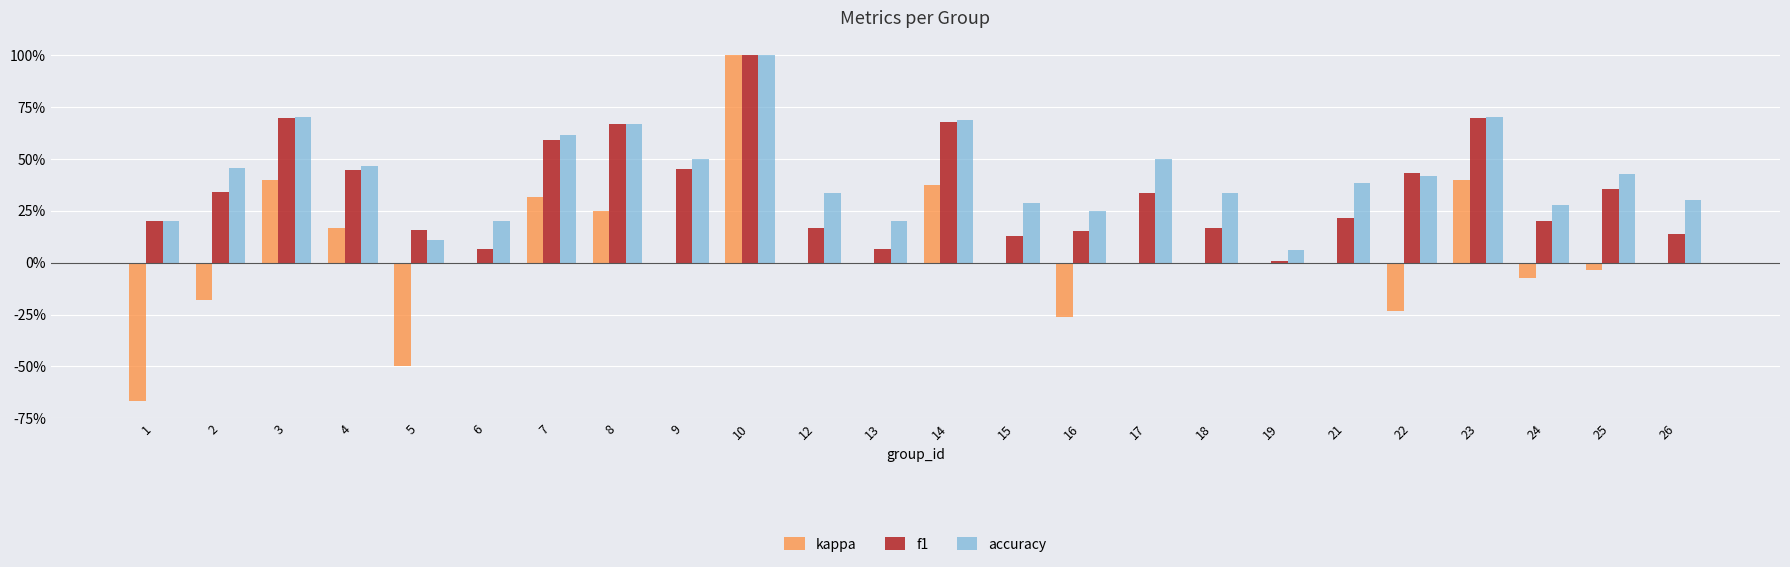

What is the minimum value shown in the chart?

-0.7